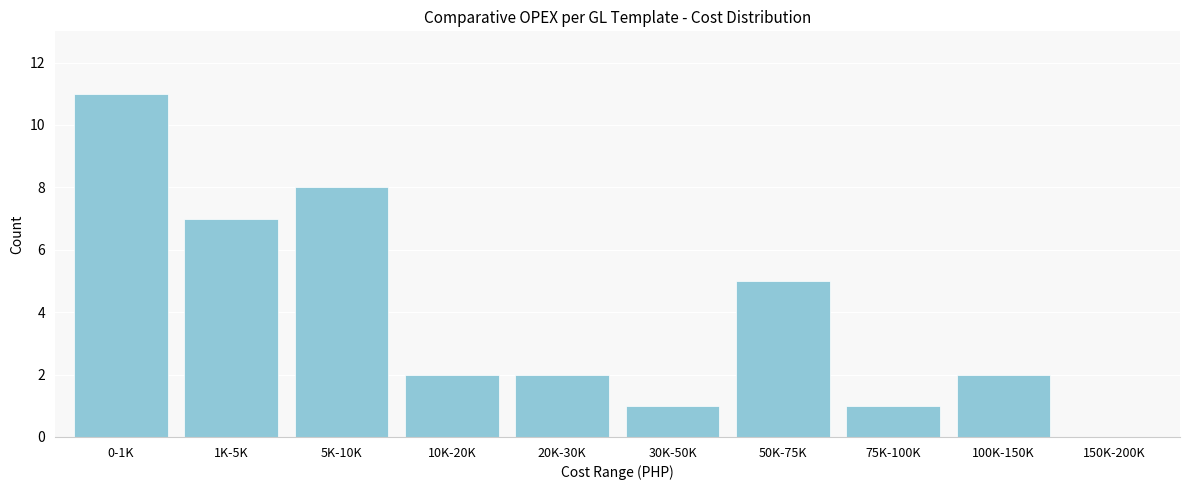

Reading left to right, transcribe all the data shown in this chart.

0-1K=11	1K-5K=7	5K-10K=8	10K-20K=2	20K-30K=2	30K-50K=1	50K-75K=5	75K-100K=1	100K-150K=2	150K-200K=0